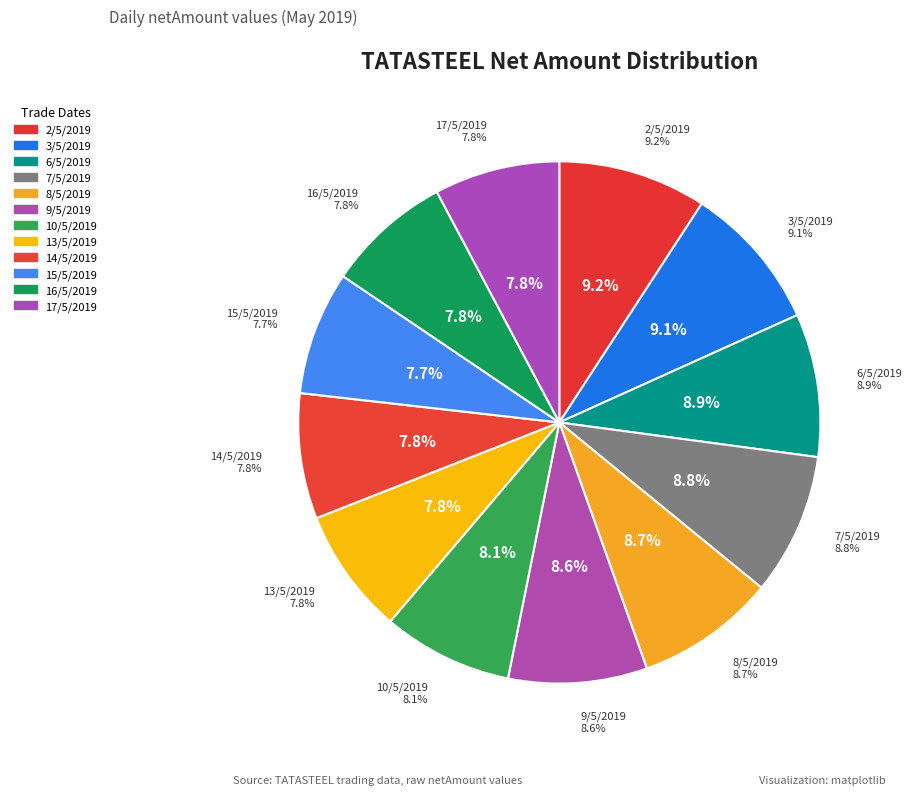

How many segments does this pie chart have?

12